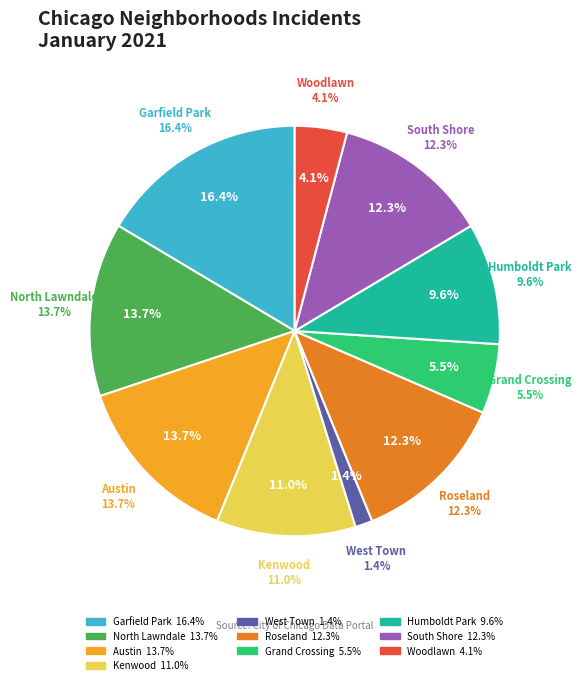

How many slices are in this pie chart?

10